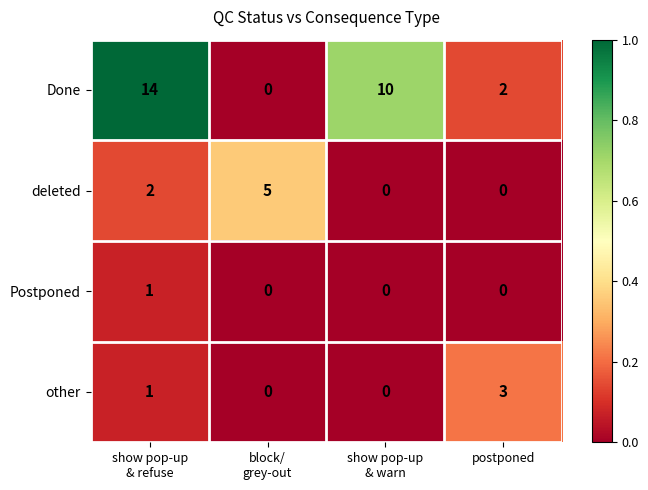

What is the difference between the highest and lowest values at show pop-up
& refuse?

13